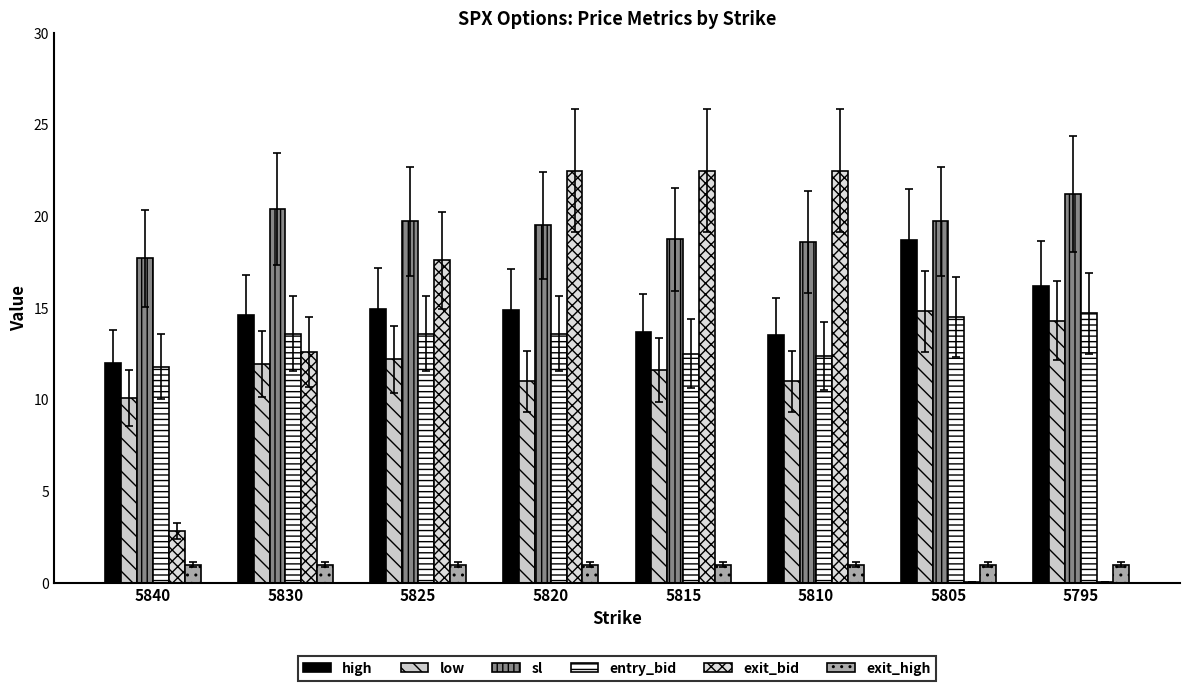

Count the number of data series in this chart.

6